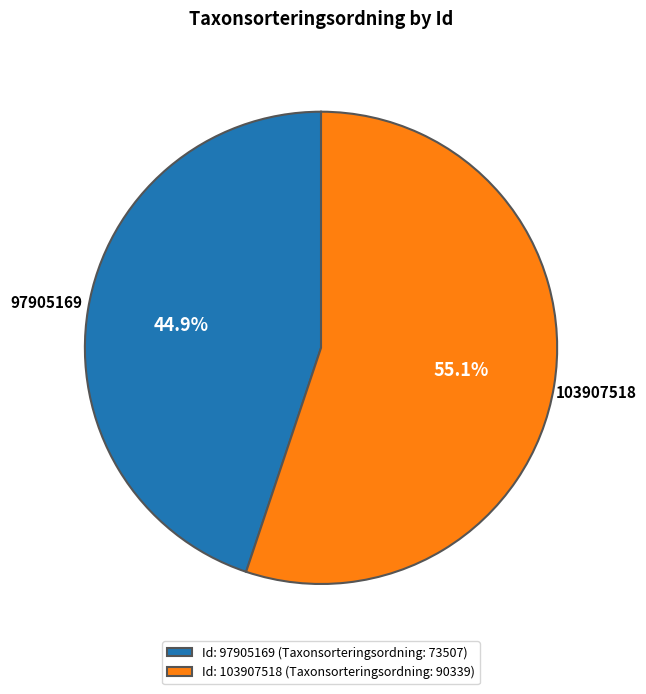

To the nearest percent, what portion does 103907518 represent?

55%